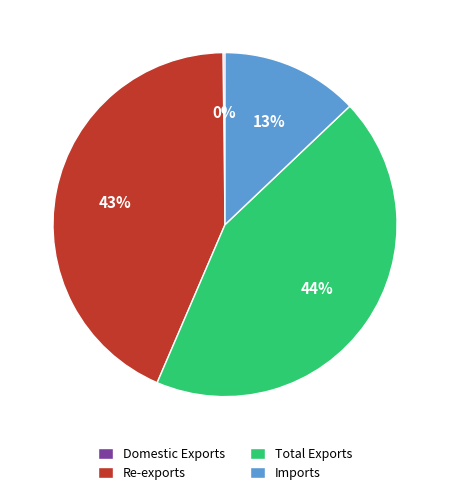

To the nearest percent, what portion does Re-exports represent?

43%